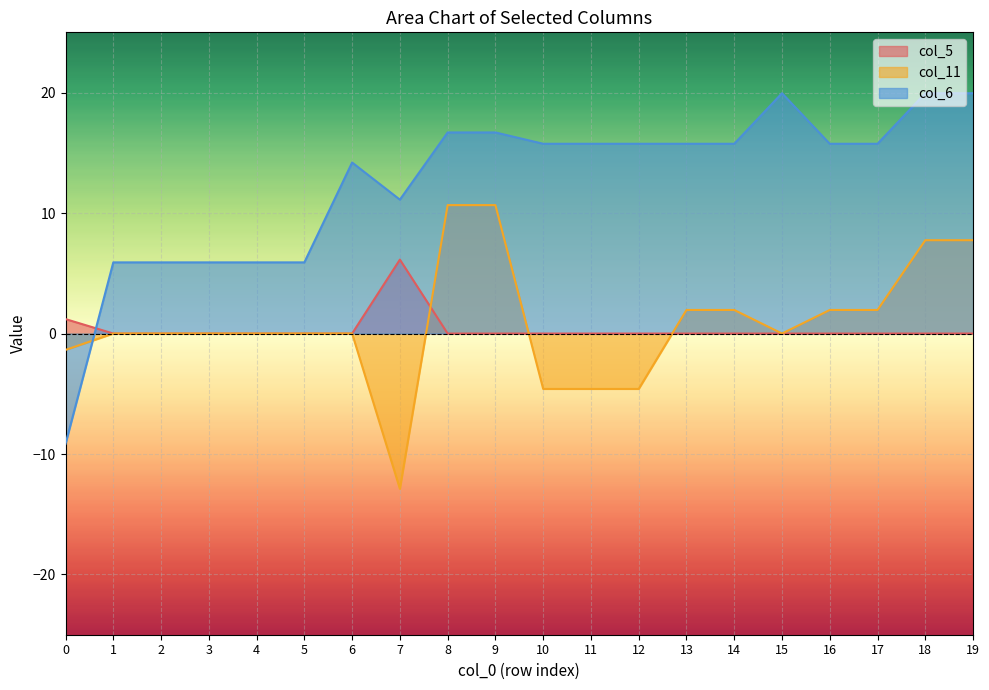

Reading left to right, what are all the values shown in this chart?

col_5: 0=1.2	1=0.0	2=0.0	3=0.0	4=0.0	5=0.0	6=0.0	7=6.1	8=0.0	9=0.0	10=0.0	11=0.0	12=0.0	13=0.0	14=0.0	15=0.0	16=0.0	17=0.0	18=0.0	19=0.0
col_11: 0=-1.4	1=0.0	2=0.0	3=0.0	4=0.0	5=0.0	6=0.0	7=-12.9	8=10.7	9=10.7	10=-4.6	11=-4.6	12=-4.6	13=2.0	14=2.0	15=0.0	16=2.0	17=2.0	18=7.7	19=7.7
col_6: 0=-9.2	1=5.9	2=5.9	3=5.9	4=5.9	5=5.9	6=14.2	7=11.1	8=16.7	9=16.7	10=15.8	11=15.8	12=15.8	13=15.8	14=15.8	15=19.9	16=15.8	17=15.8	18=19.9	19=19.9